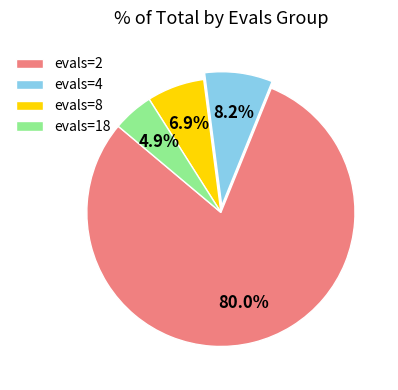

How much of the chart is everything except evals=18?

95.1%